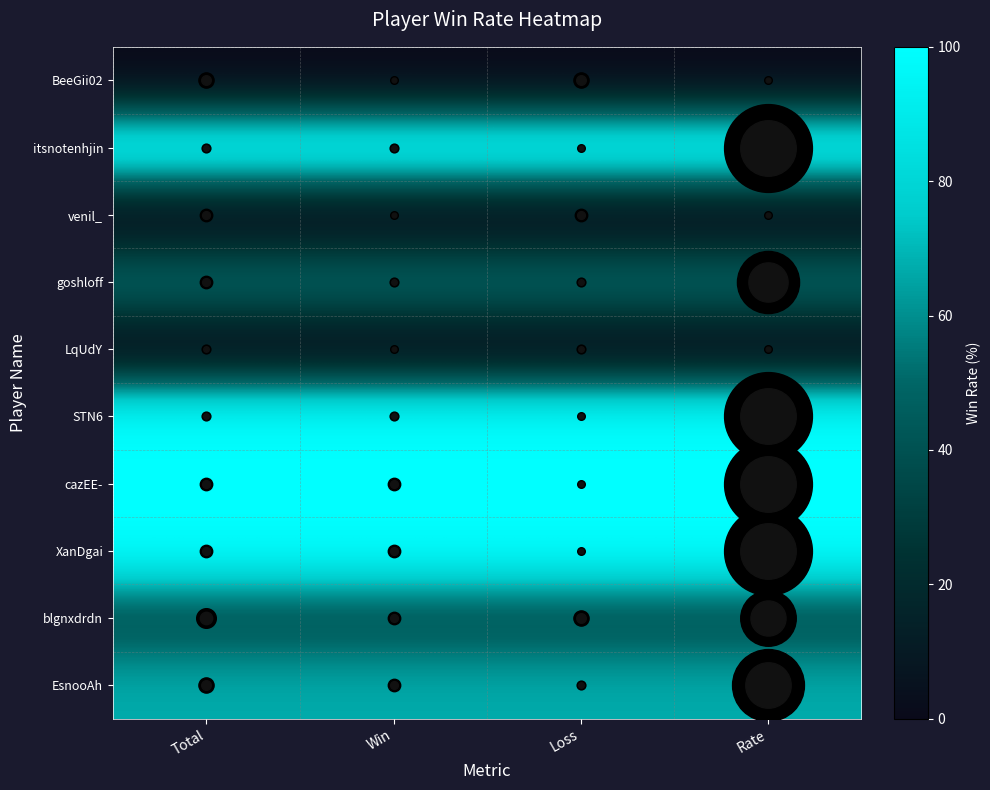

Which has a higher value, Win or Rate?

Win